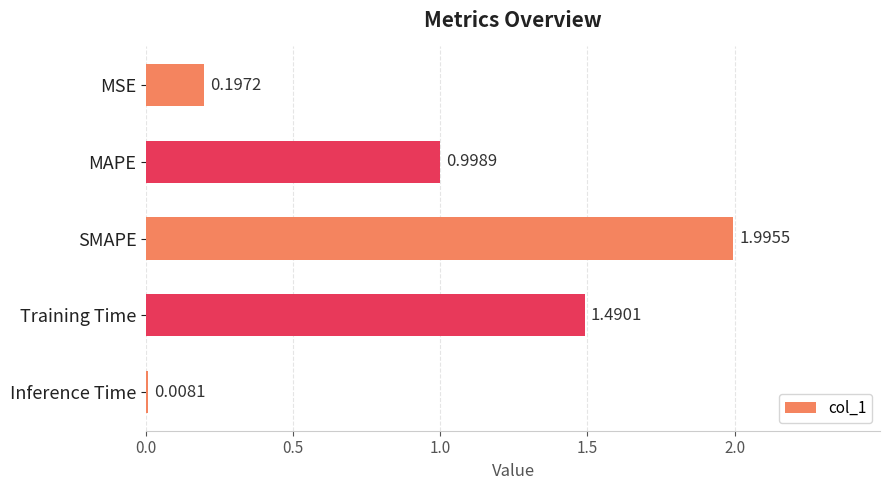

What is the label of the 4th bar from the bottom?

MAPE